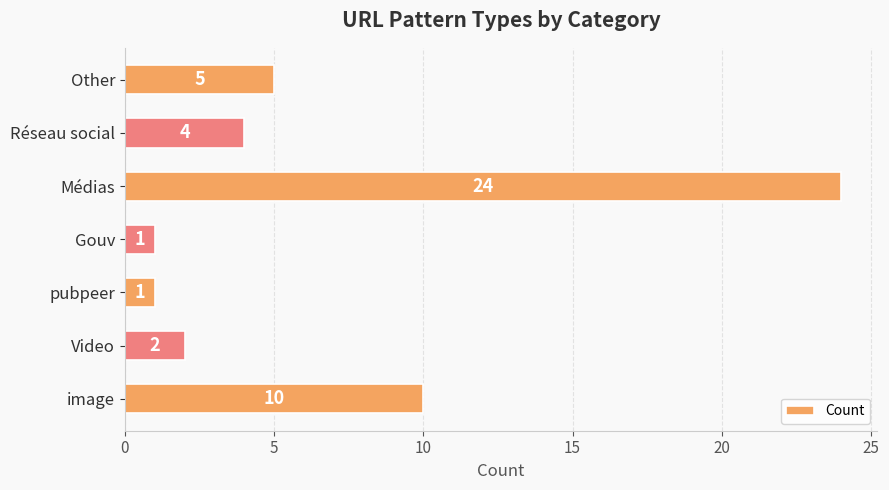

Reading top to bottom, what are all the values shown in this chart?

5	4	24	1	1	2	10